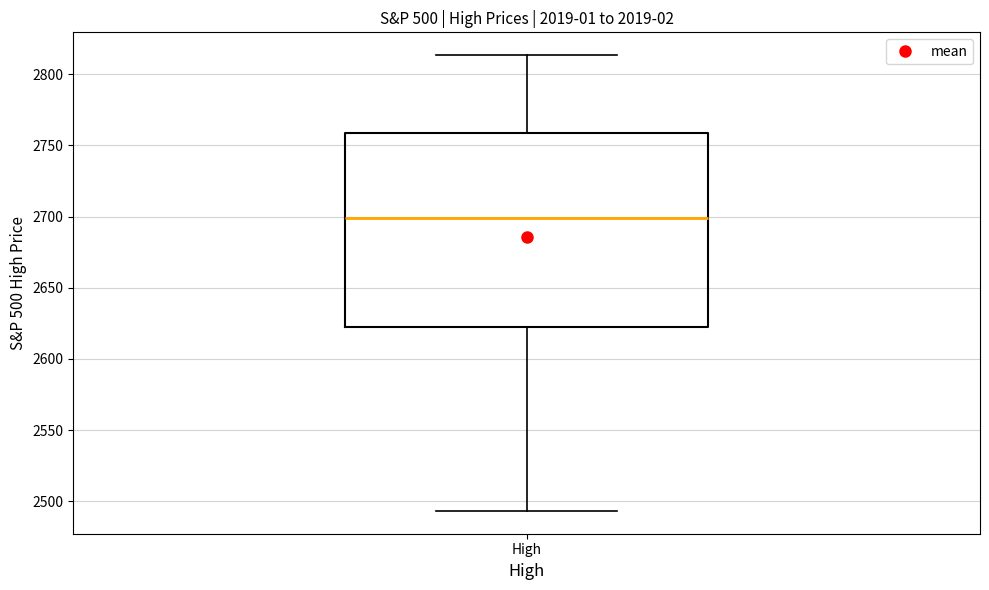

Transcribe this box plot: give where the median line is, the range the box spans, and where the two whiskers end, as read against the y-axis. The values are not printed on the chart, so give them approximately, as read against the axis.

median 2700, box 2625 to 2760, whiskers 2495 to 2815